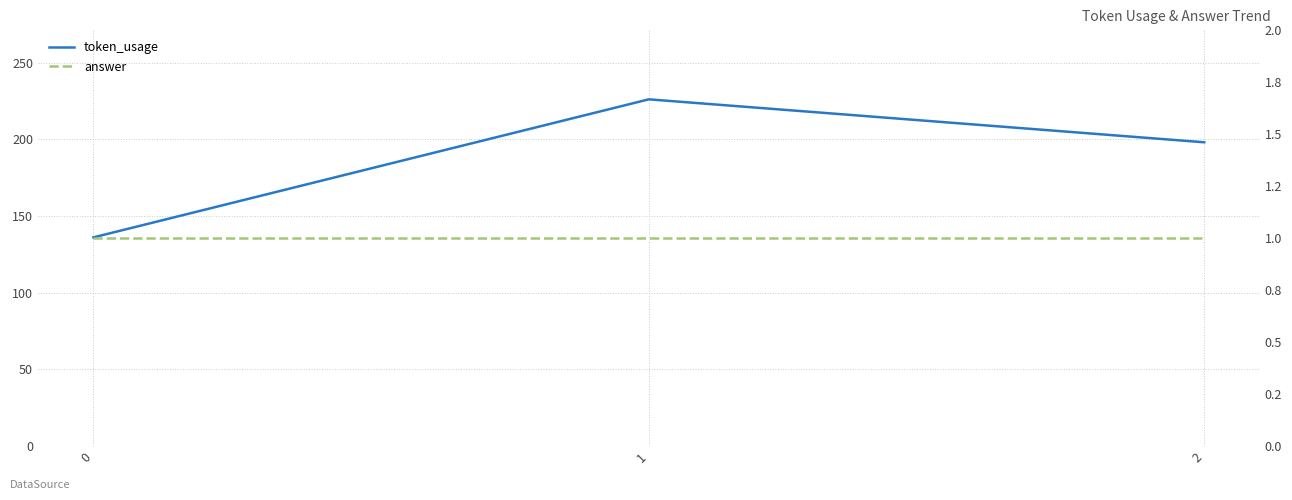

At which label does token_usage reach its peak?

1